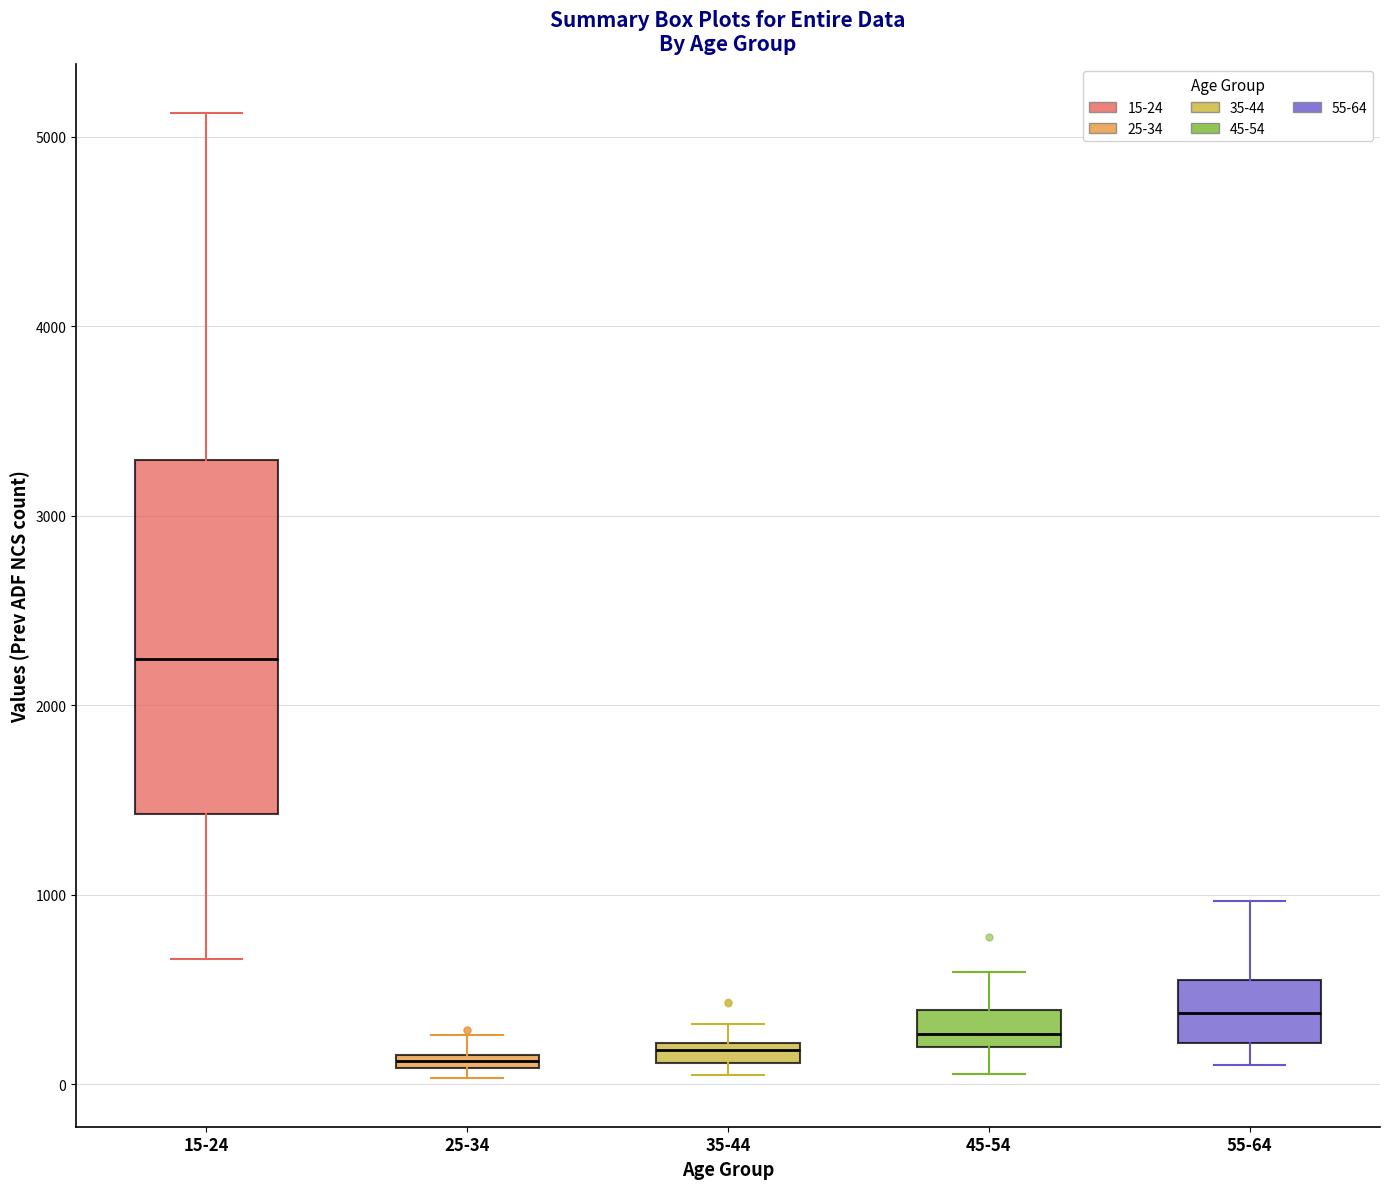

Which box is the tallest, from its lower edge to its upper edge?

15-24